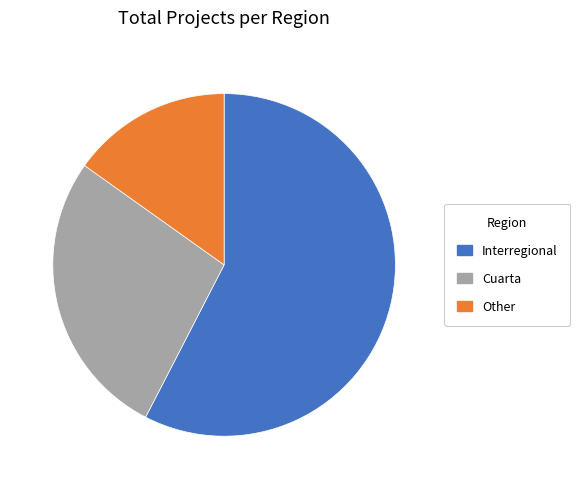

True or false: Other accounts for 9% of the total.

False